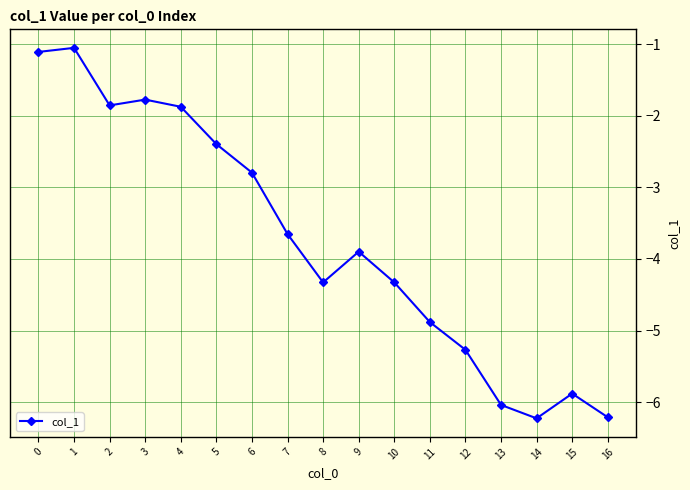

How many data points does each series have?

17